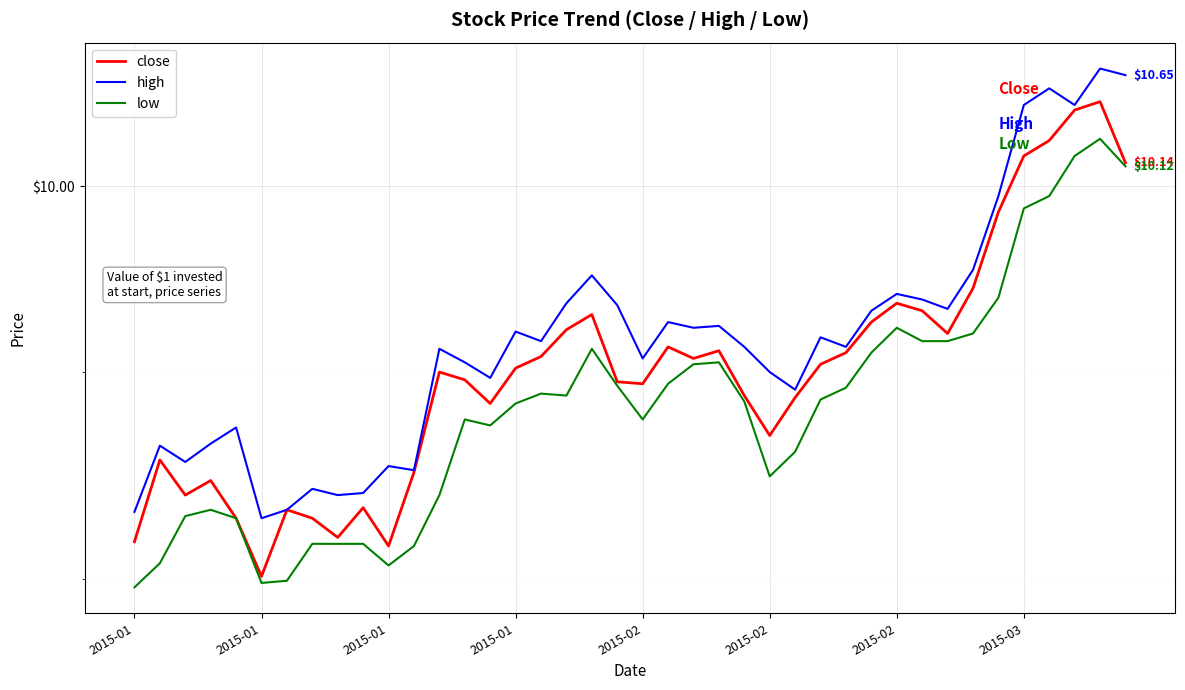

True or false: low and high intersect in this chart.

False